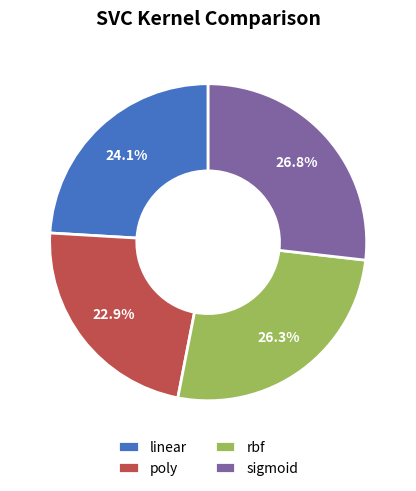

Which category has the biggest portion of the pie?

sigmoid